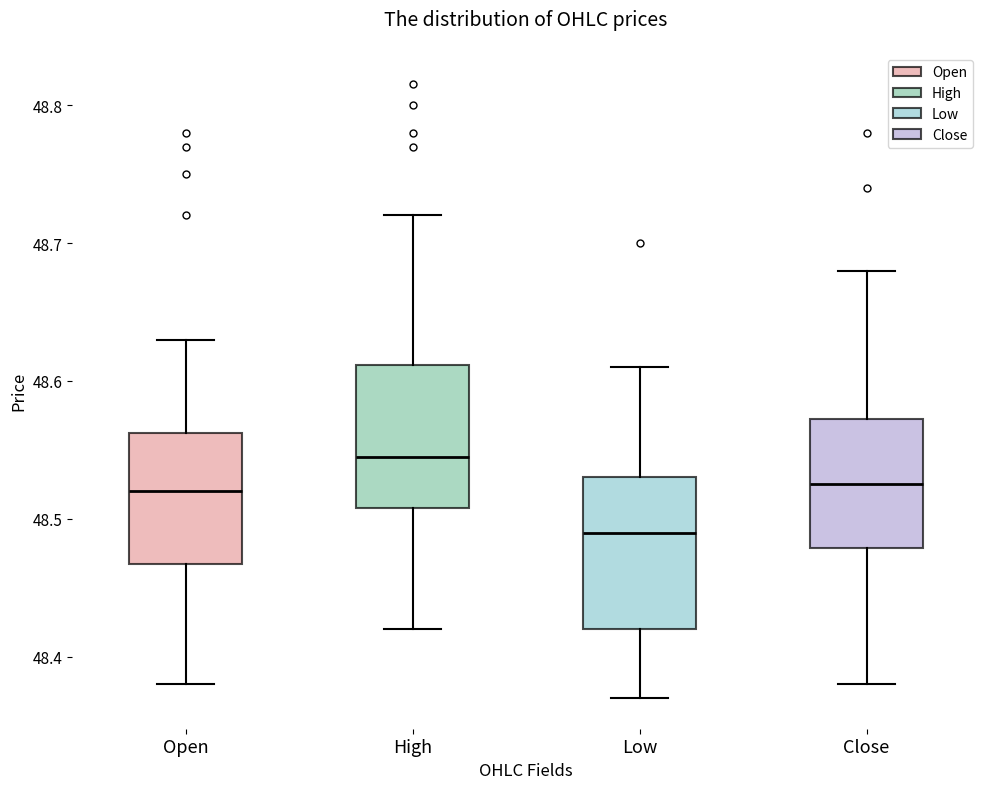

Reading left to right, read every box against the y-axis: the position of its median line, the range the box covers, and the ends of its whiskers. The values are not printed on the chart, so give them approximately, as read against the axis.

Open: median 48.52, box 48.47 to 48.56, whiskers 48.38 to 48.63
High: median 48.55, box 48.51 to 48.61, whiskers 48.42 to 48.72
Low: median 48.49, box 48.42 to 48.53, whiskers 48.37 to 48.61
Close: median 48.53, box 48.48 to 48.57, whiskers 48.38 to 48.68